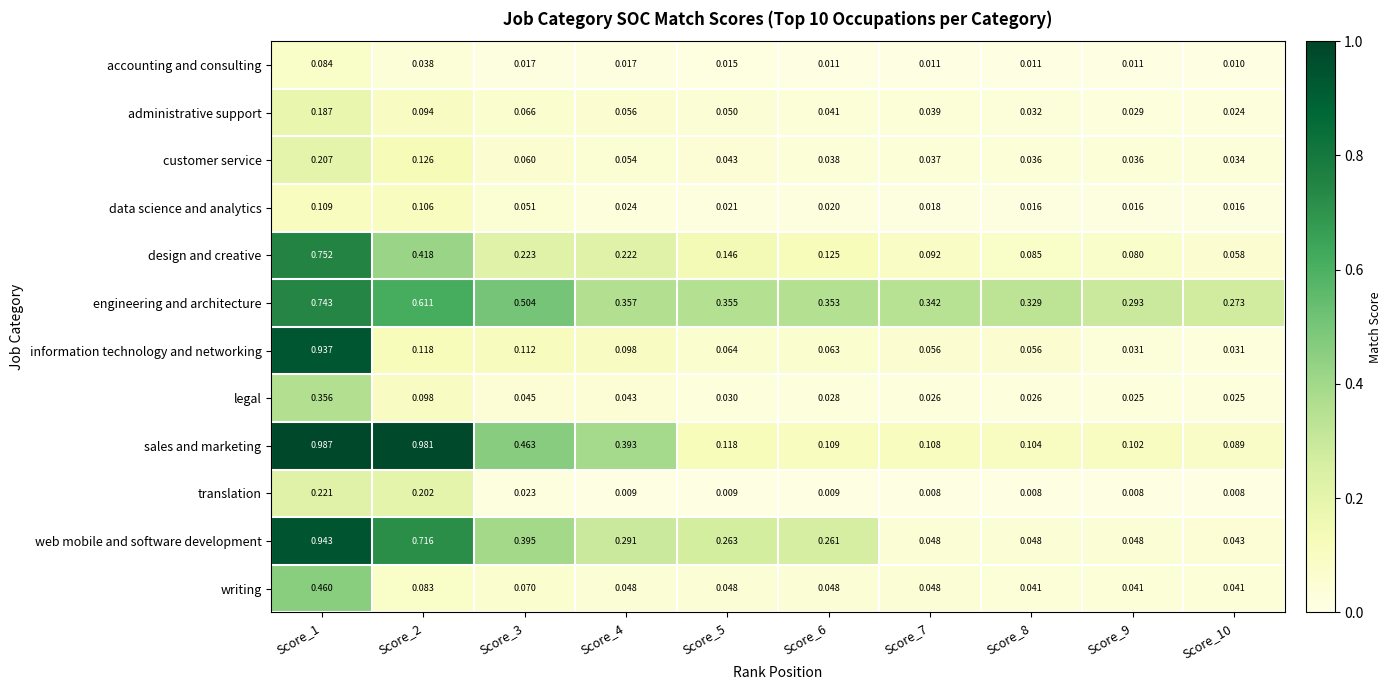

Which series changed the most between Score_1 and Score_10?

information technology and networking